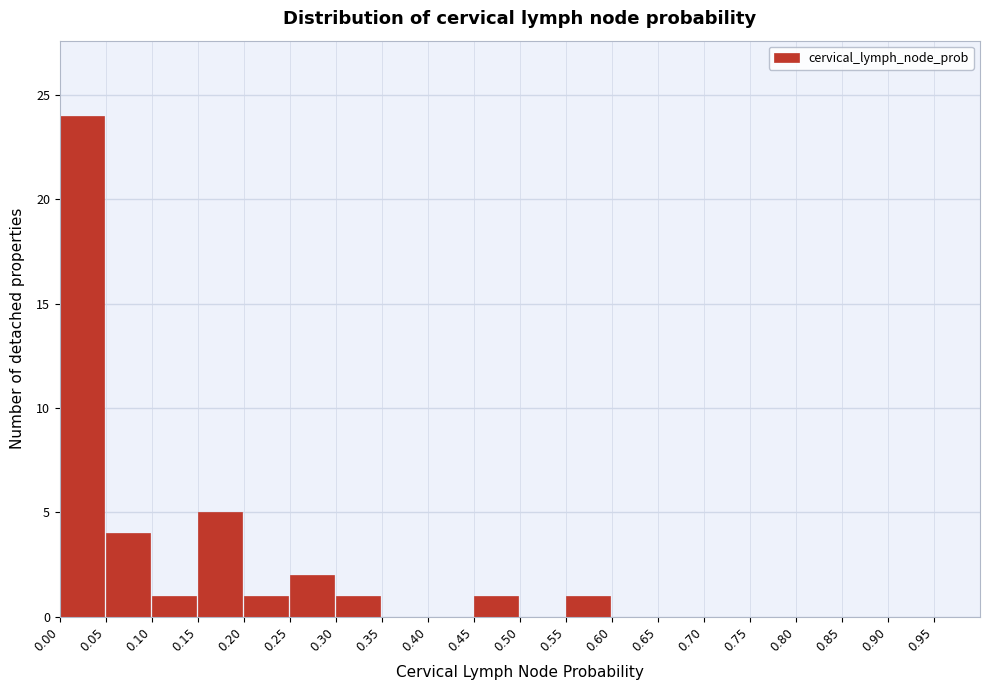

How tall is the bar that spans 0.55 to 0.60 on the x-axis? The values are not printed on the chart, so give them approximately, as read against the axis.

1